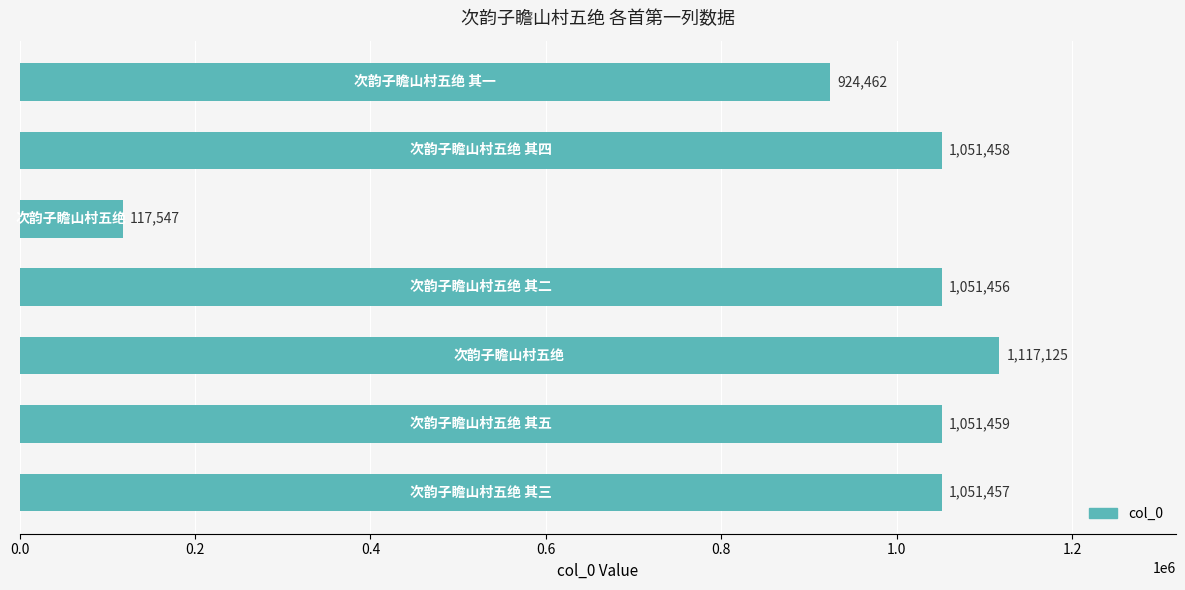

What is the greatest value displayed?

1117125